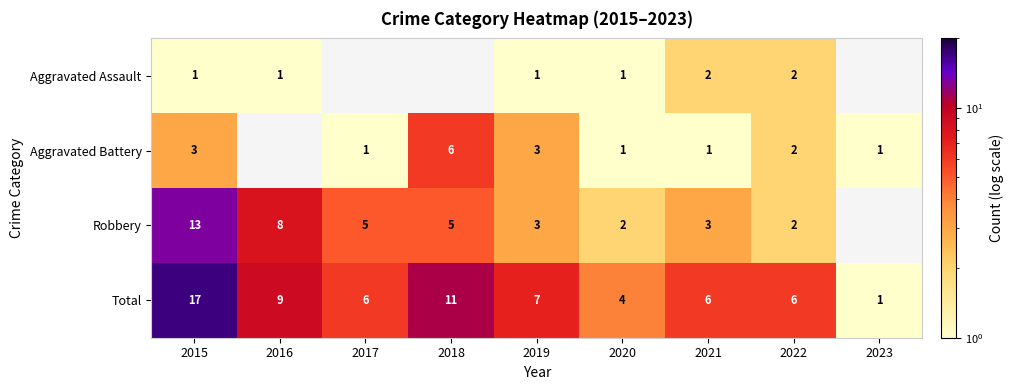

The Robbery series shows 3 at 2016. True or false?

False